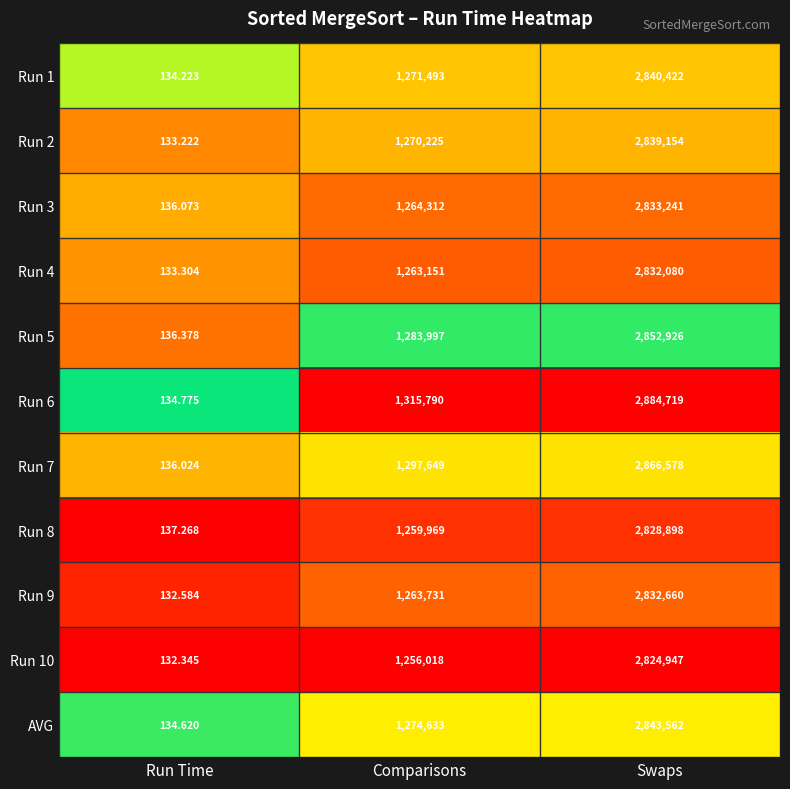

At which category is the sum across all series the highest?

Swaps